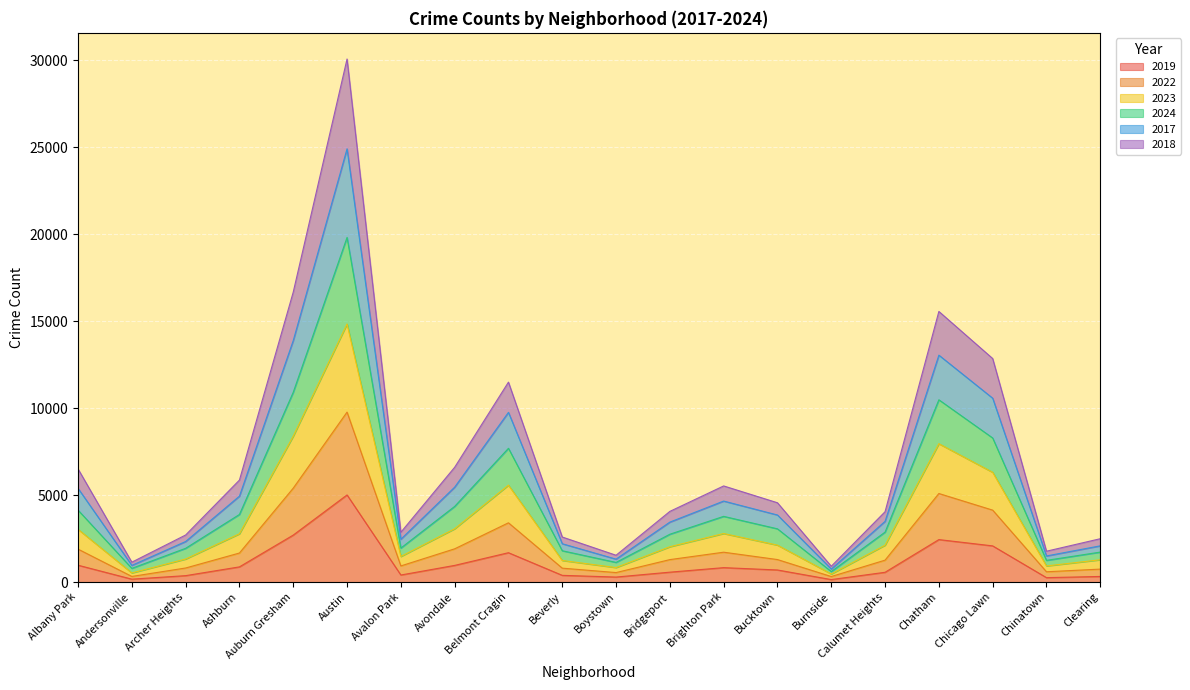

The value of 2022 at Chatham is 5091. True or false?

True